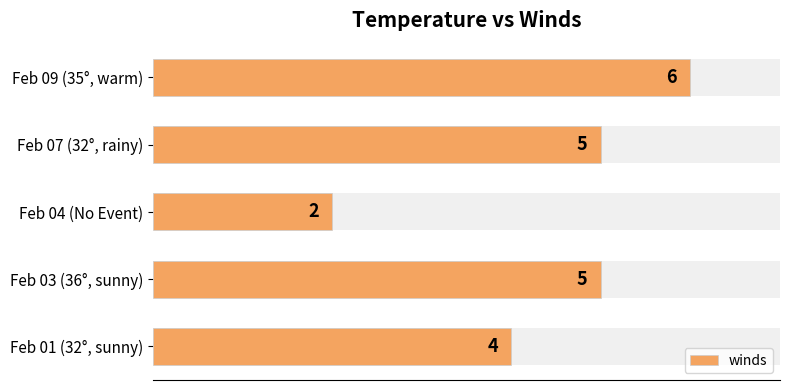

Rank the categories by value from lowest to highest.

Feb 04 (No Event), Feb 01 (32°, sunny), Feb 03 (36°, sunny), Feb 07 (32°, rainy), Feb 09 (35°, warm)